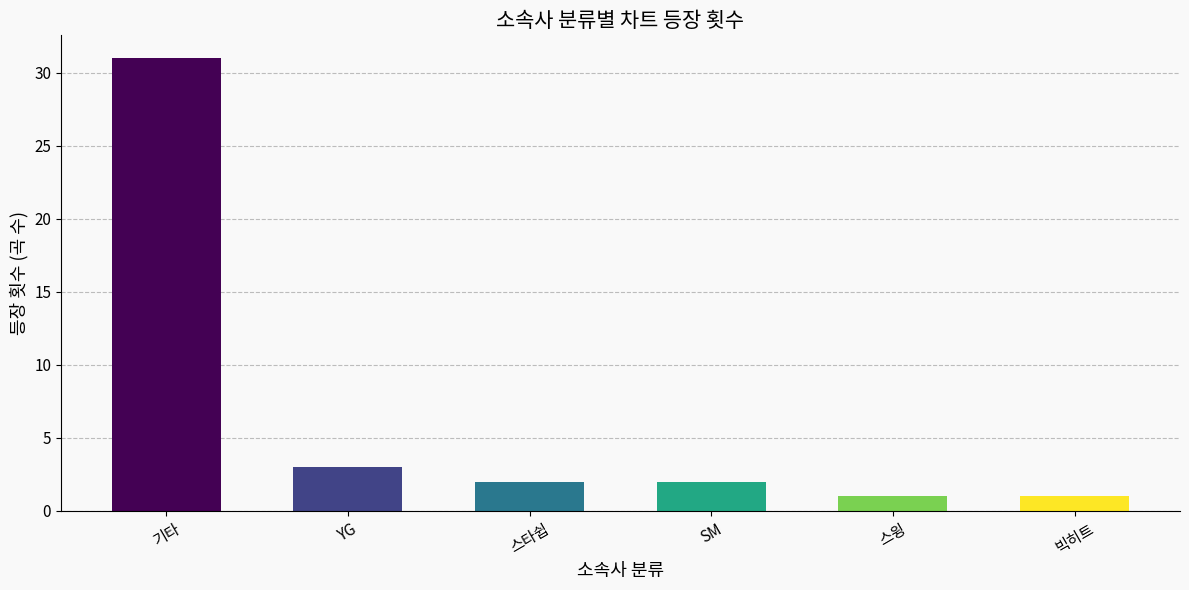

The value at SM is 2. True or false?

True